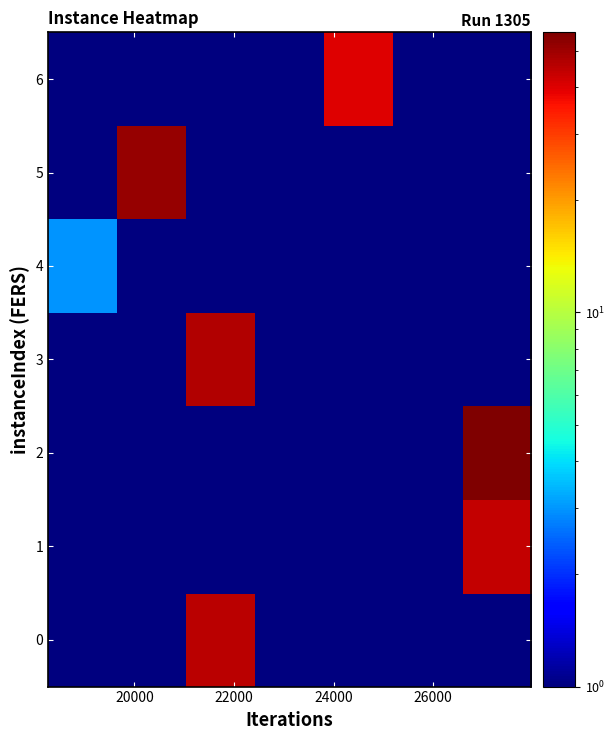

Reading left to right, transcribe all the data shown in this chart.

0: 0.0	0.0	45.0	0.0	0.0	0.0	0.0
1: 0.0	0.0	0.0	0.0	0.0	0.0	44.0
2: 0.0	0.0	0.0	0.0	0.0	0.0	56.0
3: 0.0	0.0	47.0	0.0	0.0	0.0	0.0
4: 3.0	0.0	0.0	0.0	0.0	0.0	0.0
5: 0.0	51.0	0.0	0.0	0.0	0.0	0.0
6: 0.0	0.0	0.0	0.0	40.0	0.0	0.0